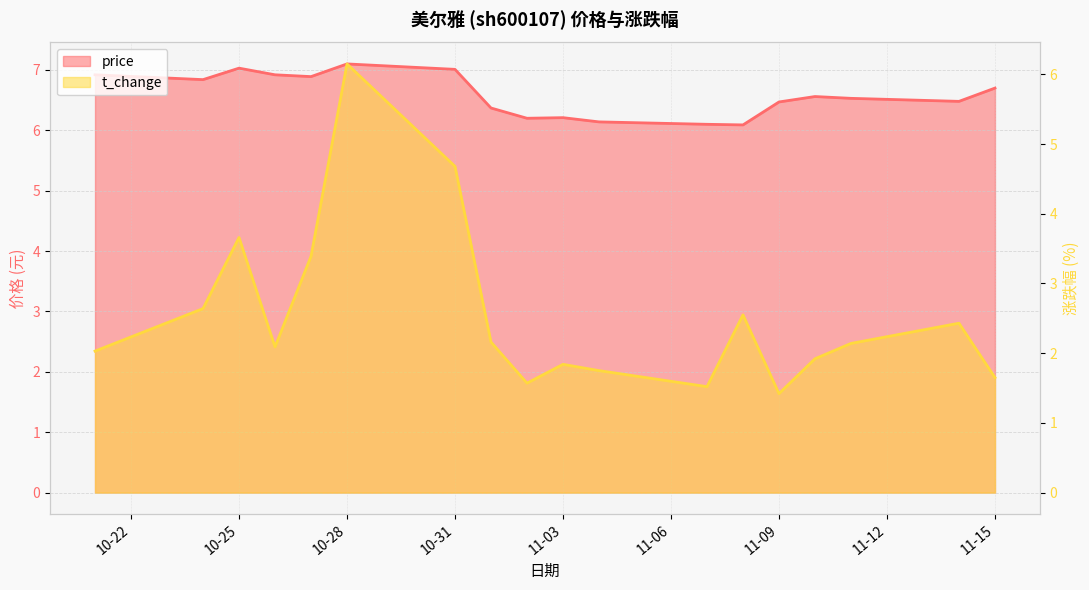

What is the minimum value for t_change?

1.4